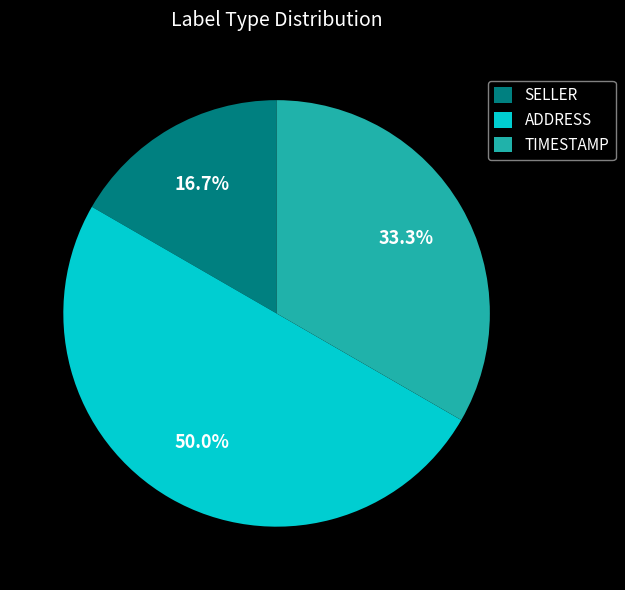

Which slice is the largest?

ADDRESS